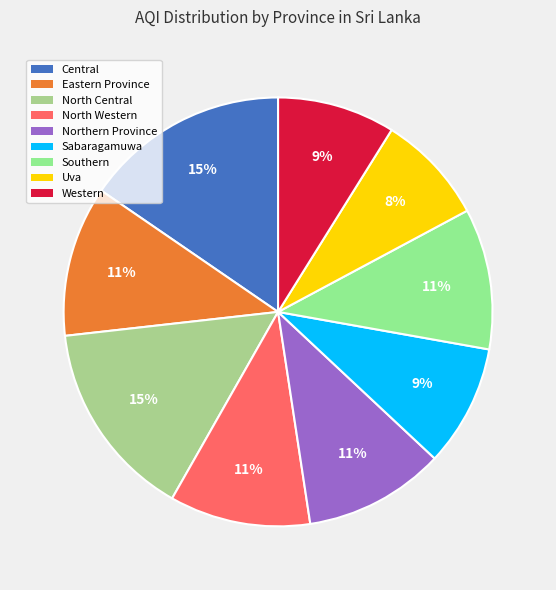

What percentage is the Uva slice, to the nearest percent?

8%